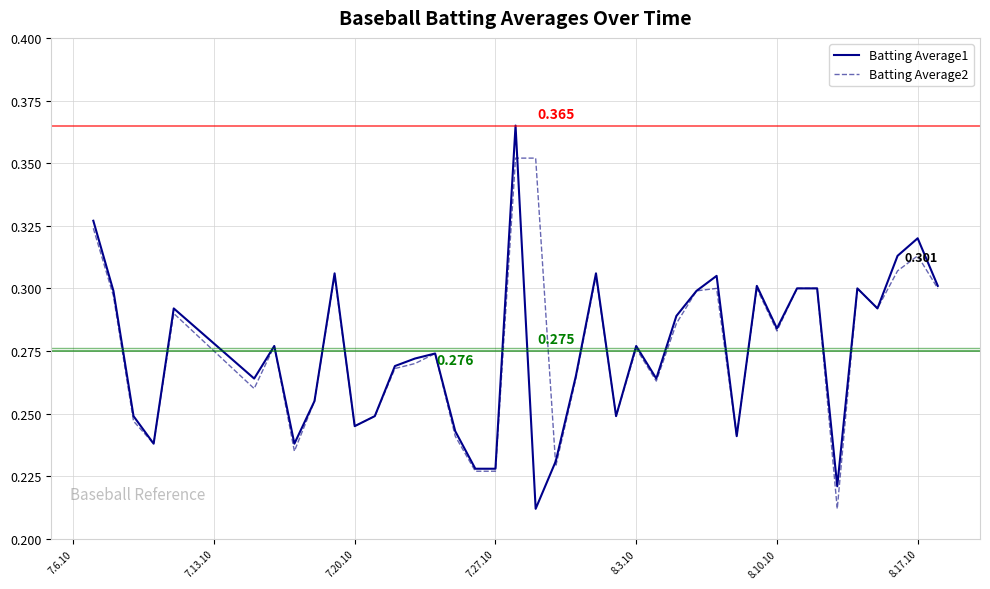

List the series in order of their peak value, lowest first.

Batting Average2, Batting Average1